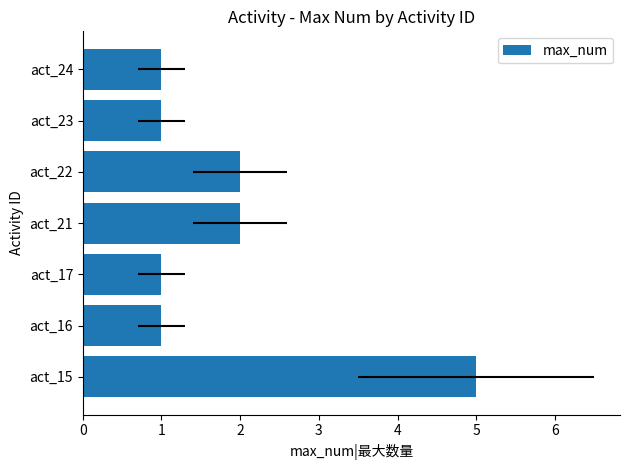

Is it true that the value at act_21 is 1?

False